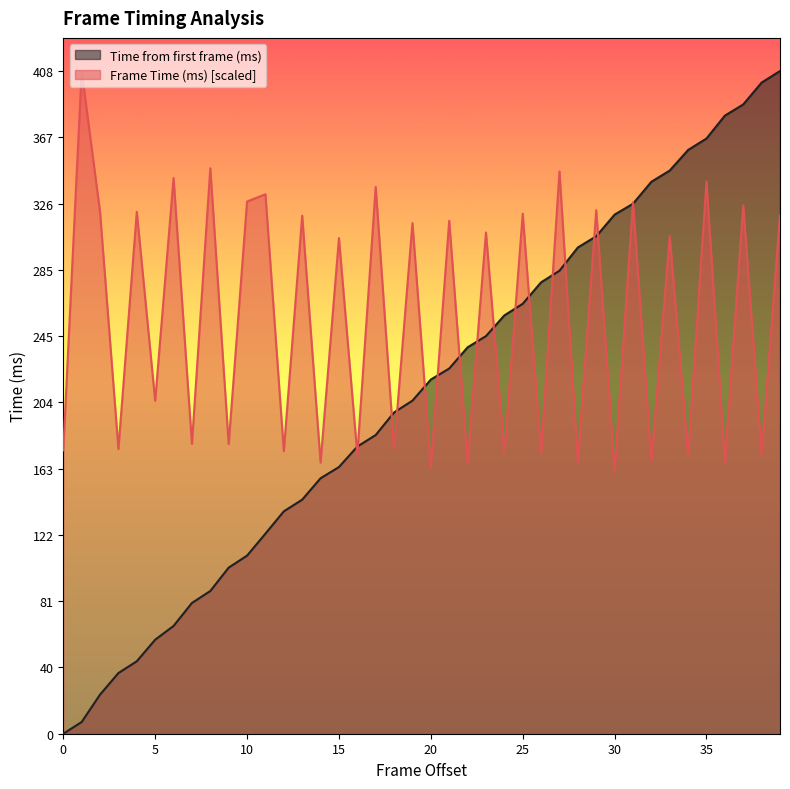

Is it true that Frame Time (ms) equals 314.8 at 19?

True